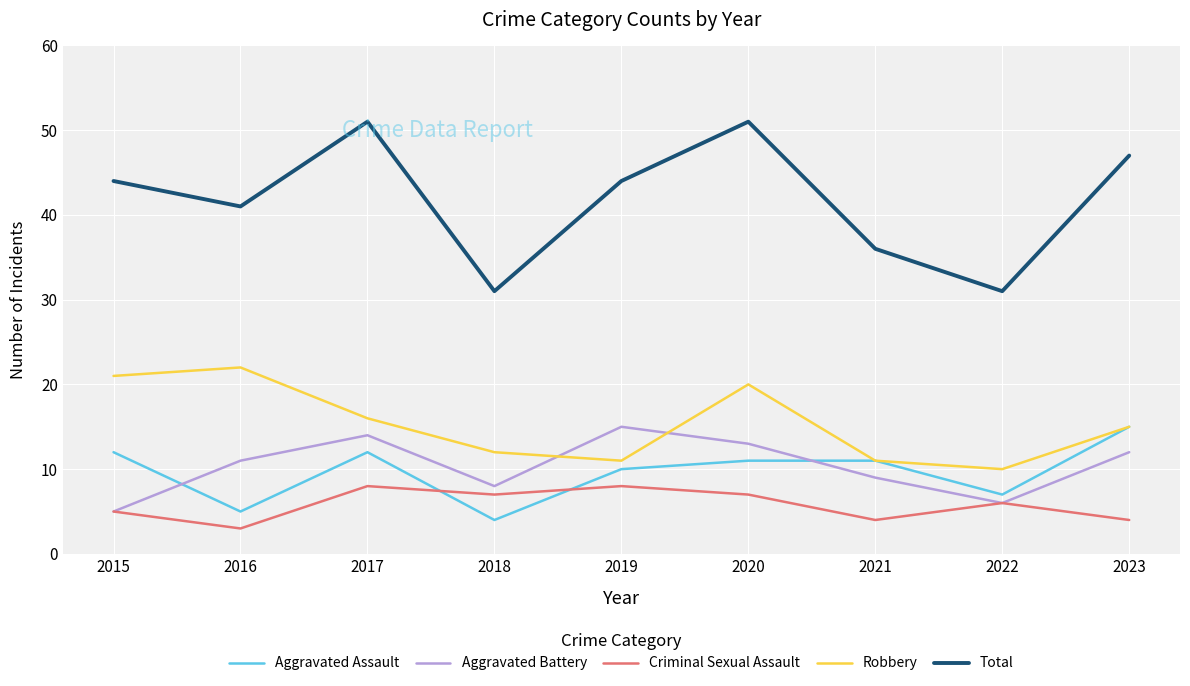

What is the difference between the highest and lowest values at 2022?

25